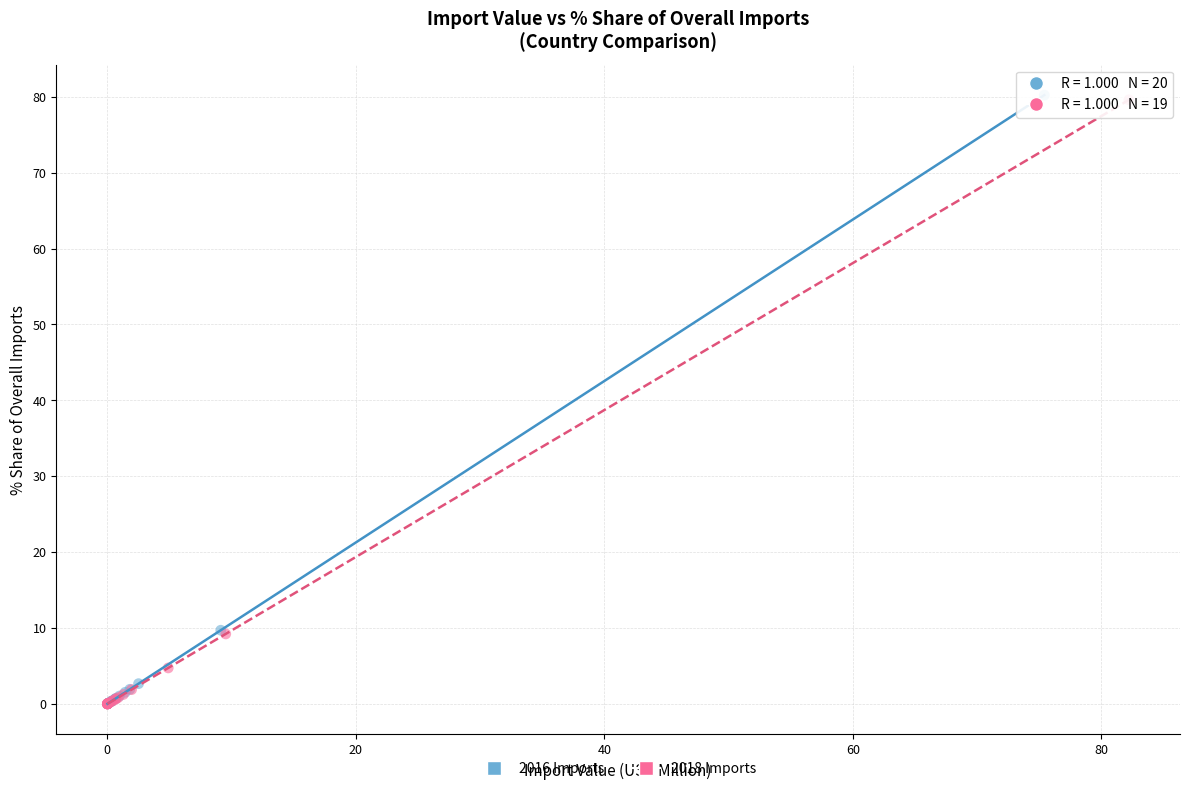

Which series has the widest spread of Y values?

2016 Imports